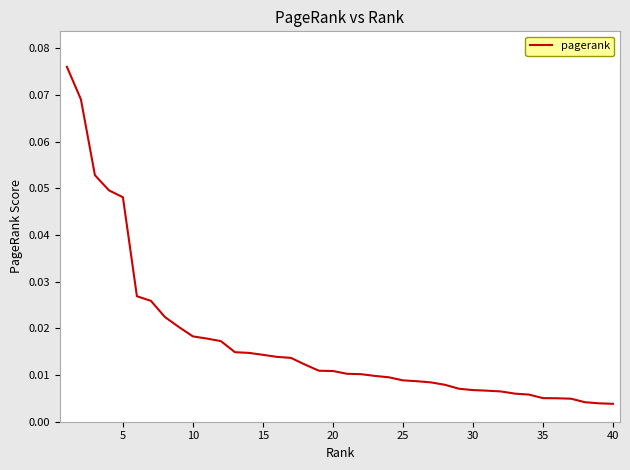

Reading left to right, extract all data points from this chart.

0.1	0.1	0.1	0.0	0.0	0.0	0.0	0.0	0.0	0.0	0.0	0.0	0.0	0.0	0.0	0.0	0.0	0.0	0.0	0.0	0.0	0.0	0.0	0.0	0.0	0.0	0.0	0.0	0.0	0.0	0.0	0.0	0.0	0.0	0.0	0.0	0.0	0.0	0.0	0.0